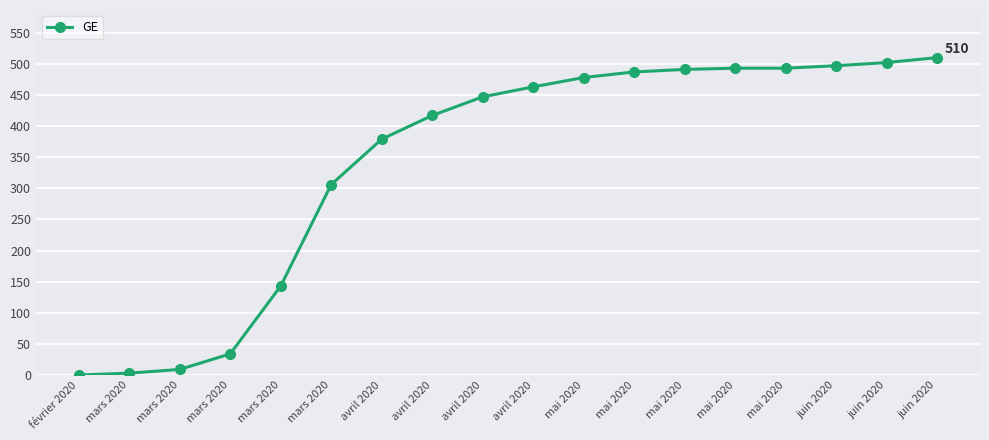

Which has a higher value, mai 2020 or mars 2020?

mai 2020